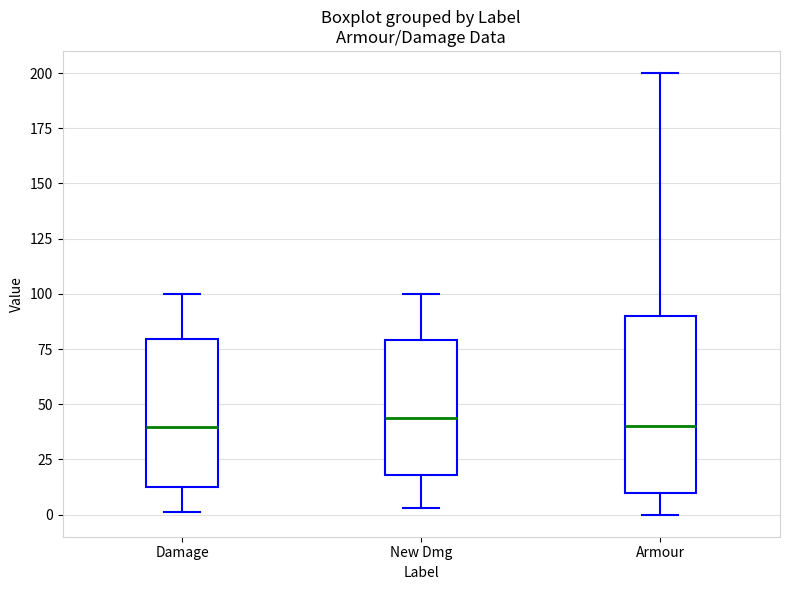

Reading left to right, transcribe this box plot: for each box, give where its median line is, the range the box spans, and where its two whiskers end, as read against the y-axis. The values are not printed on the chart, so give them approximately, as read against the axis.

Damage: median 40, box 15 to 80, whiskers 0 to 100
New Dmg: median 45, box 20 to 80, whiskers 5 to 100
Armour: median 40, box 10 to 90, whiskers 0 to 200